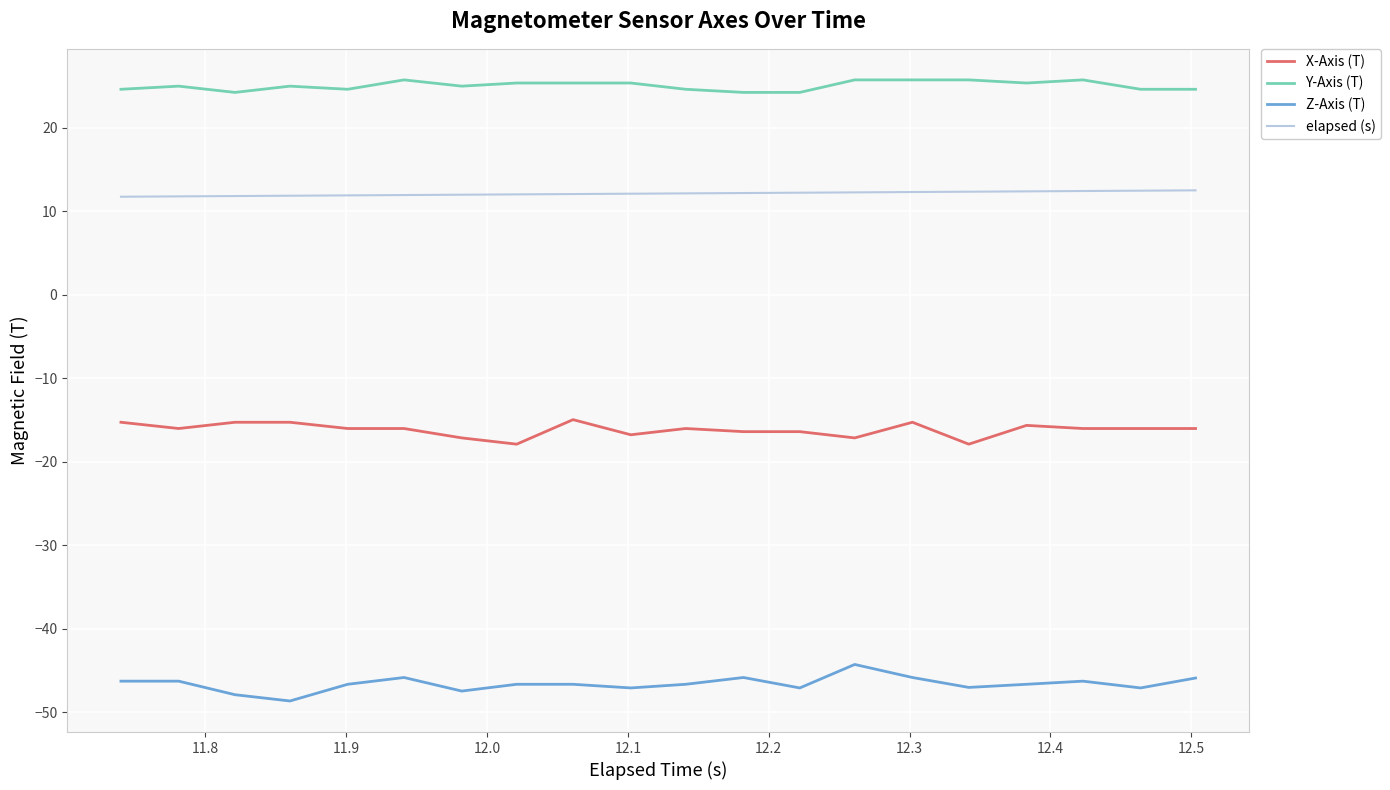

What is the minimum value for Y-Axis (T)?

24.2